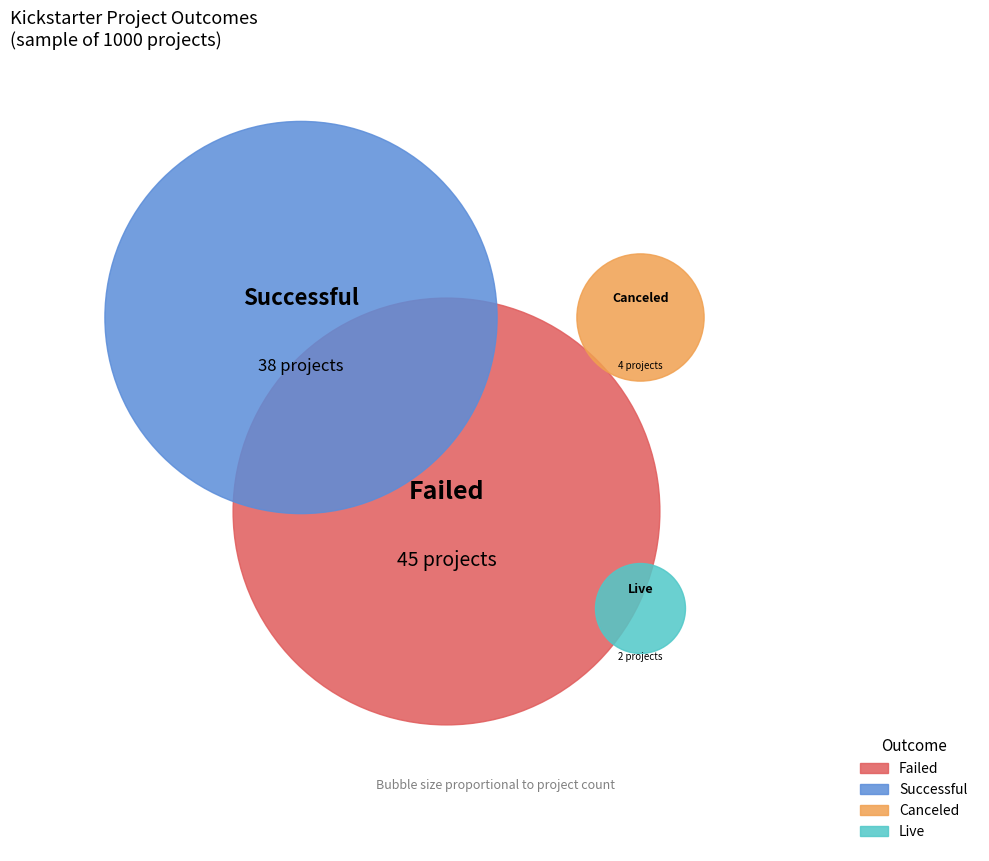

How many segments does this pie chart have?

4